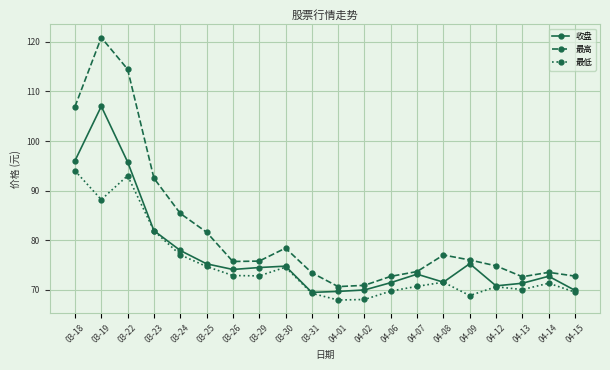

What is the minimum value for 最低?

67.9